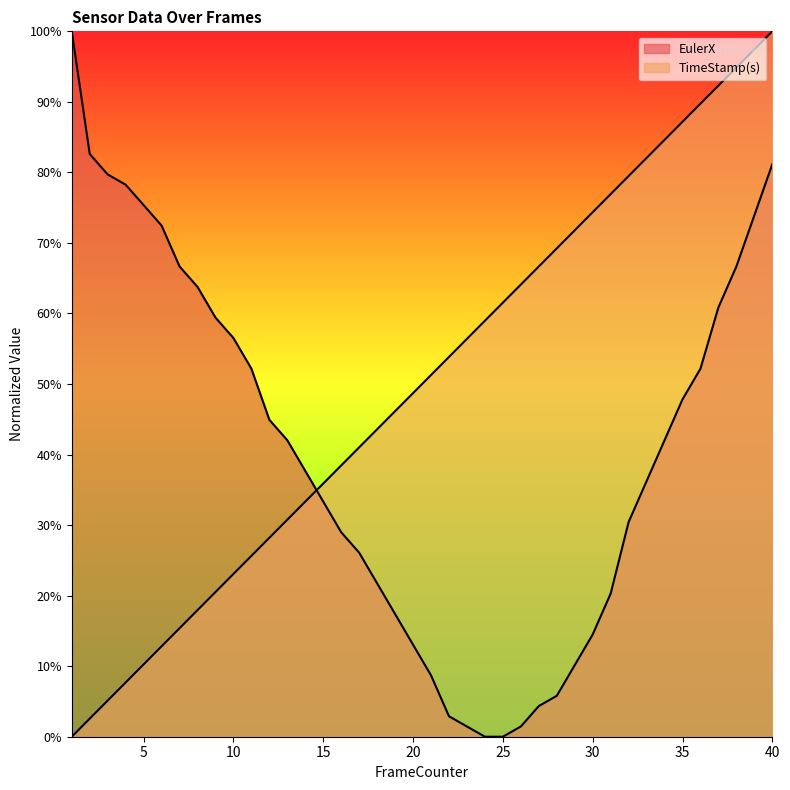

Reading right to left, extract all data points from this chart.

EulerX: 40=81.2	39=73.9	38=66.7	37=60.9	36=52.2	35=47.8	34=42.0	33=36.2	32=30.4	31=20.3	30=14.5	29=10.1	28=5.8	27=4.3	26=1.4	25=0.0	24=0.0	23=1.4	22=2.9	21=8.7	20=13.0	19=17.4	18=21.7	17=26.1	16=29.0	15=33.3	14=37.7	13=42.0	12=44.9	11=52.2	10=56.5	9=59.4	8=63.8	7=66.7	6=72.5	5=75.4	4=78.3	3=79.7	2=82.6	1=100.0
TimeStamp(s): 40=100.0	39=97.4	38=94.9	37=92.3	36=89.7	35=87.2	34=84.6	33=82.1	32=79.5	31=76.9	30=74.4	29=71.8	28=69.2	27=66.7	26=64.1	25=61.5	24=59.0	23=56.4	22=53.8	21=51.3	20=48.7	19=46.2	18=43.6	17=41.0	16=38.5	15=35.9	14=33.3	13=30.8	12=28.2	11=25.6	10=23.1	9=20.5	8=17.9	7=15.4	6=12.8	5=10.3	4=7.7	3=5.1	2=2.6	1=0.0